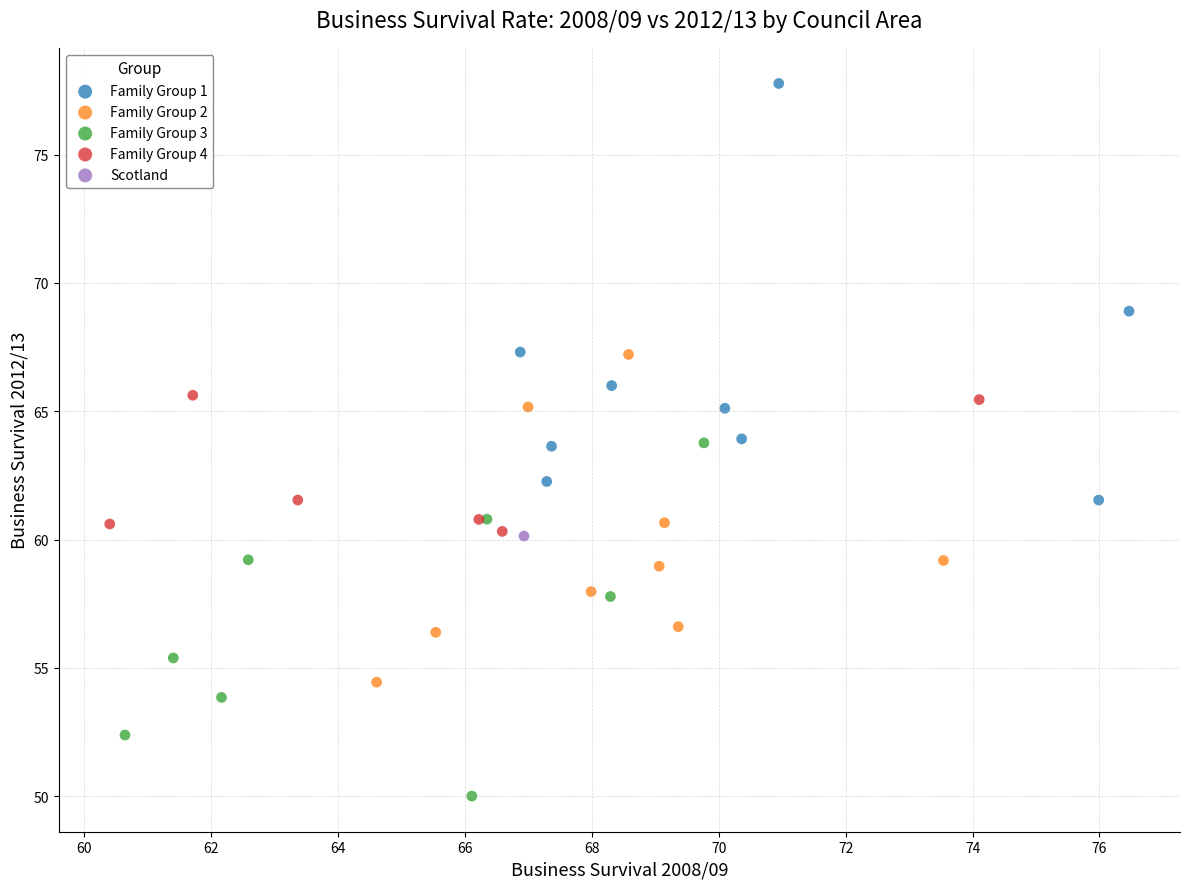

What are all the series names shown in the legend?

Family Group 1, Family Group 2, Family Group 3, Family Group 4, Scotland